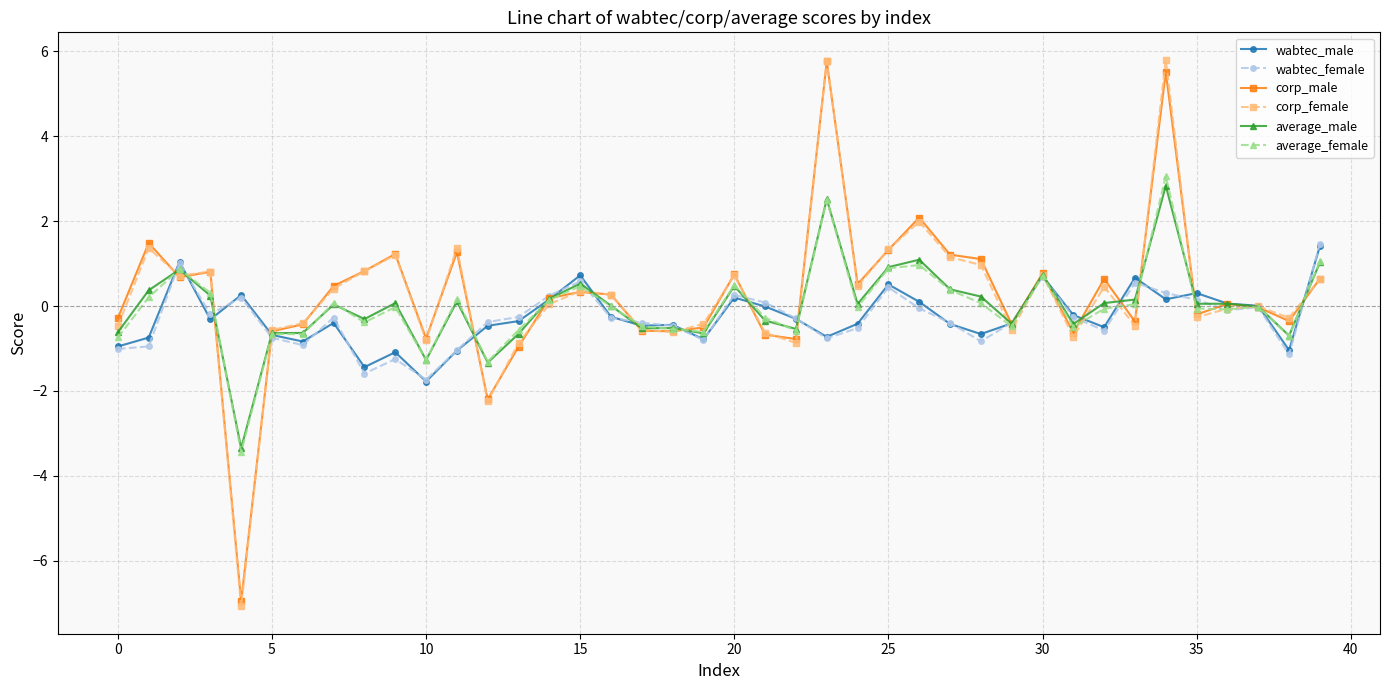

After their last crossing, which series has the higher values: corp_male or average_male?

average_male